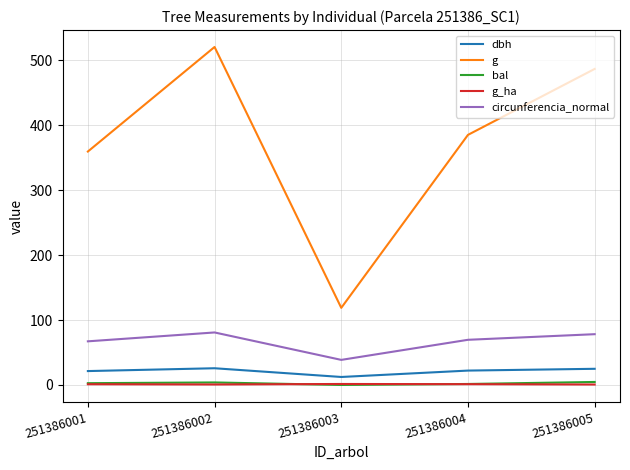

What is the maximum value shown in the chart?

520.8